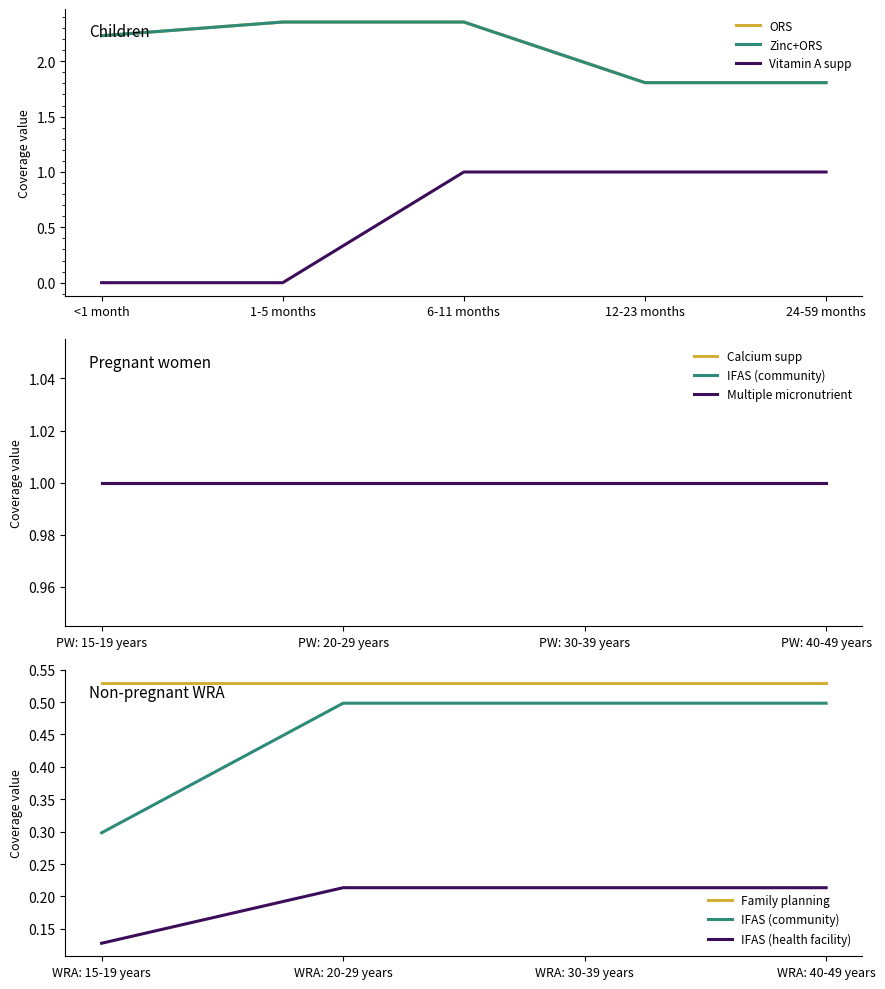

What is the highest value of the 12-23 months (Zinc+ORS) series?

2.4